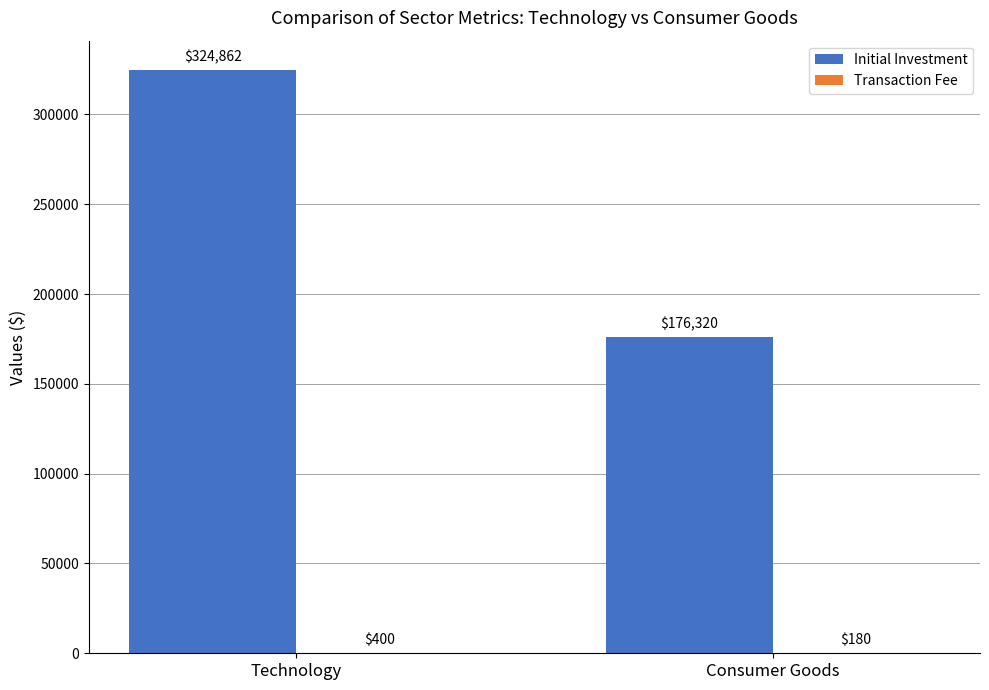

True or false: Initial Investment has a value of 176320.0 at Consumer Goods.

True